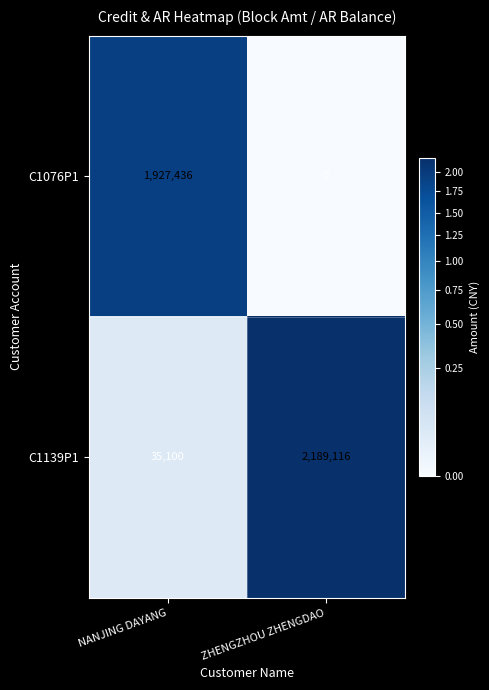

What is the approximate value of C1076P1 at NANJING DAYANG, to the nearest 100?

1927400